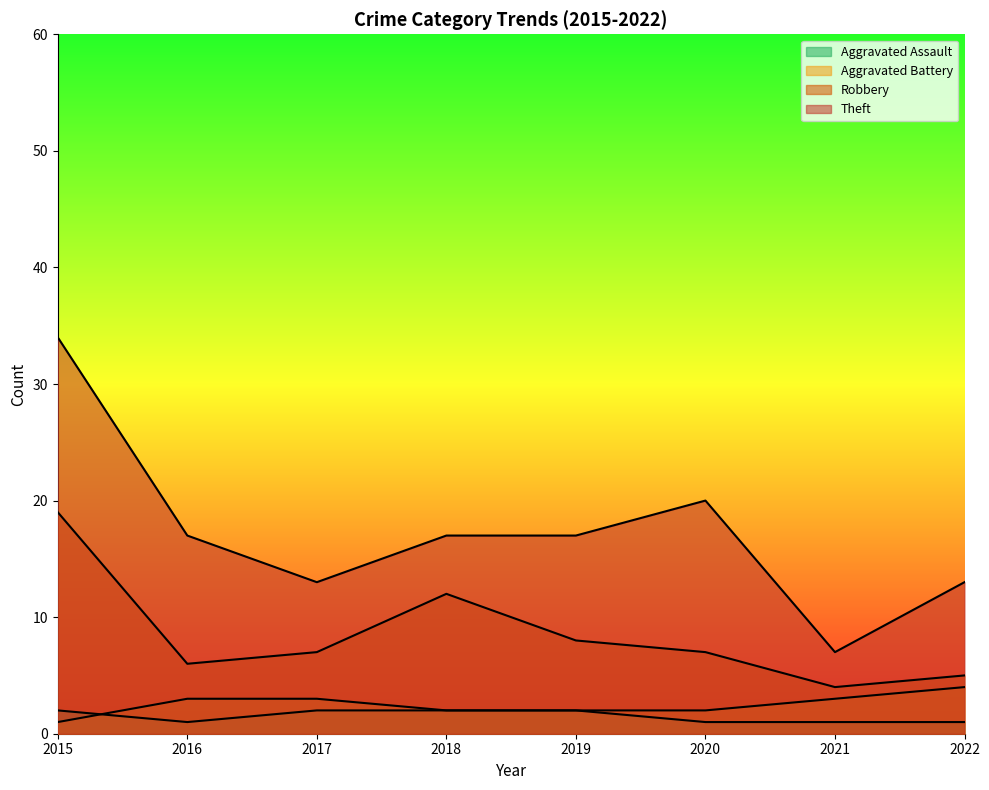

Is it true that Aggravated Battery equals 7 at 2022?

False